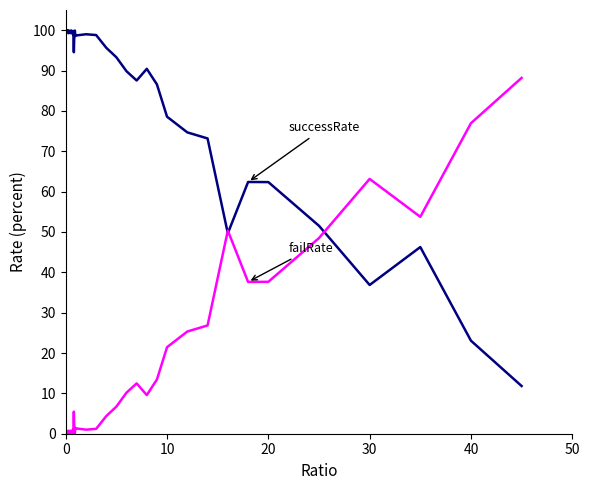

What is the greatest value displayed?

100.0